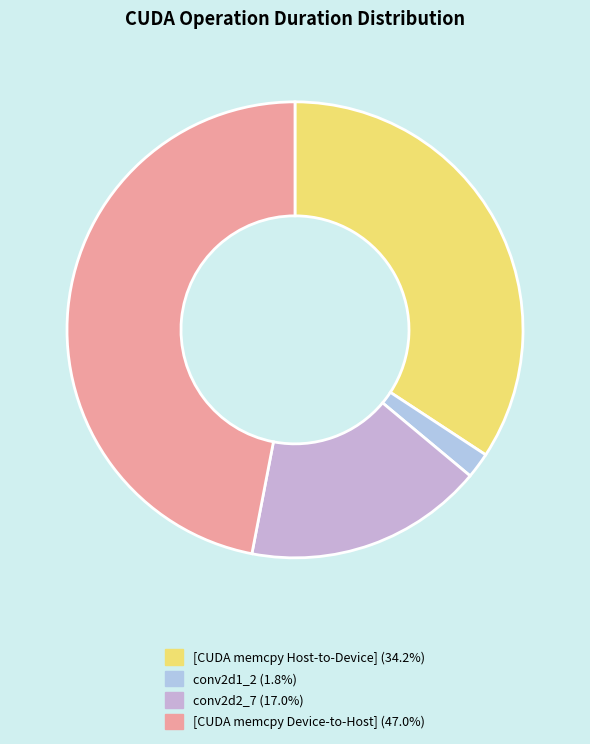

Which category has the smallest portion of the pie?

conv2d1_2